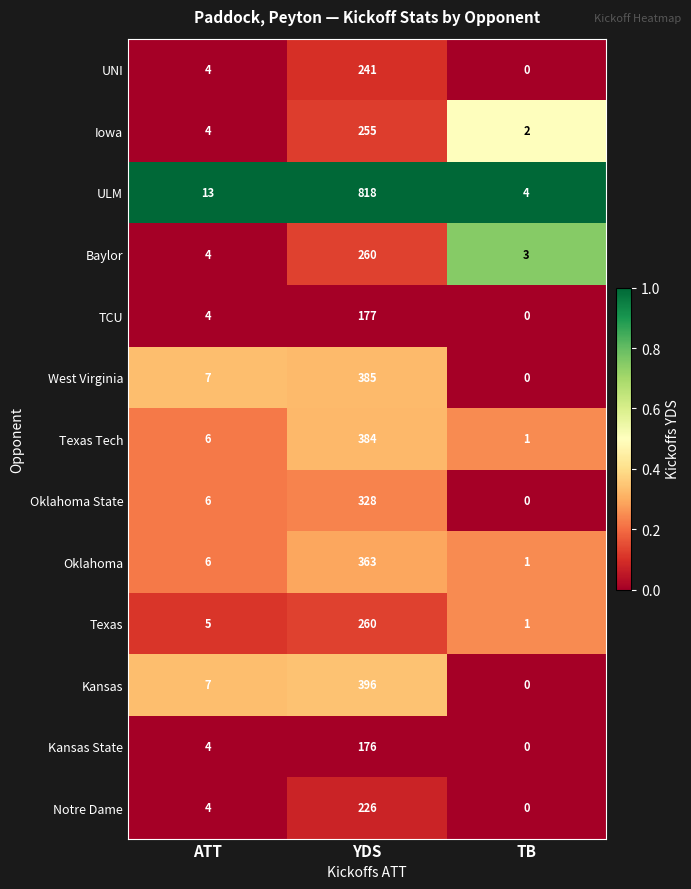

Rank the categories by UNI value from highest to lowest.

YDS, ATT, TB